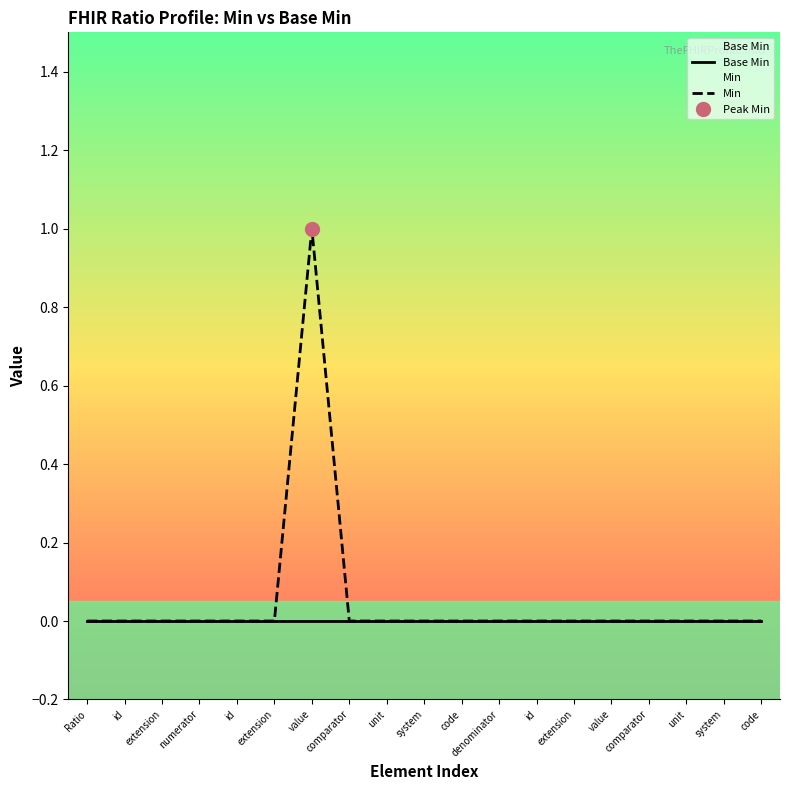

Which series changed the most between id and system?

Base Min